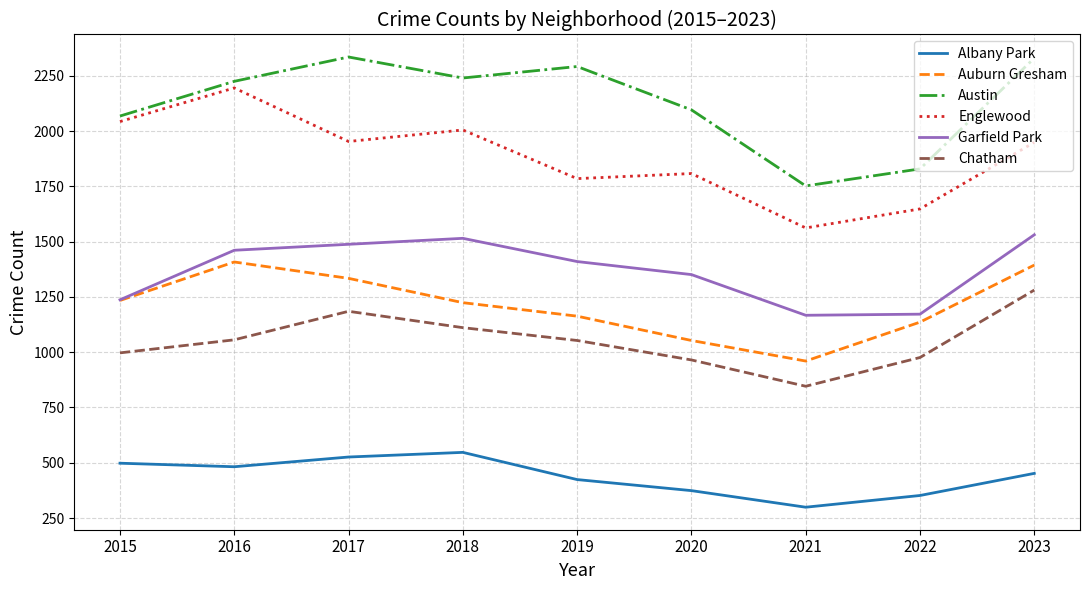

True or false: Albany Park and Auburn Gresham intersect in this chart.

False